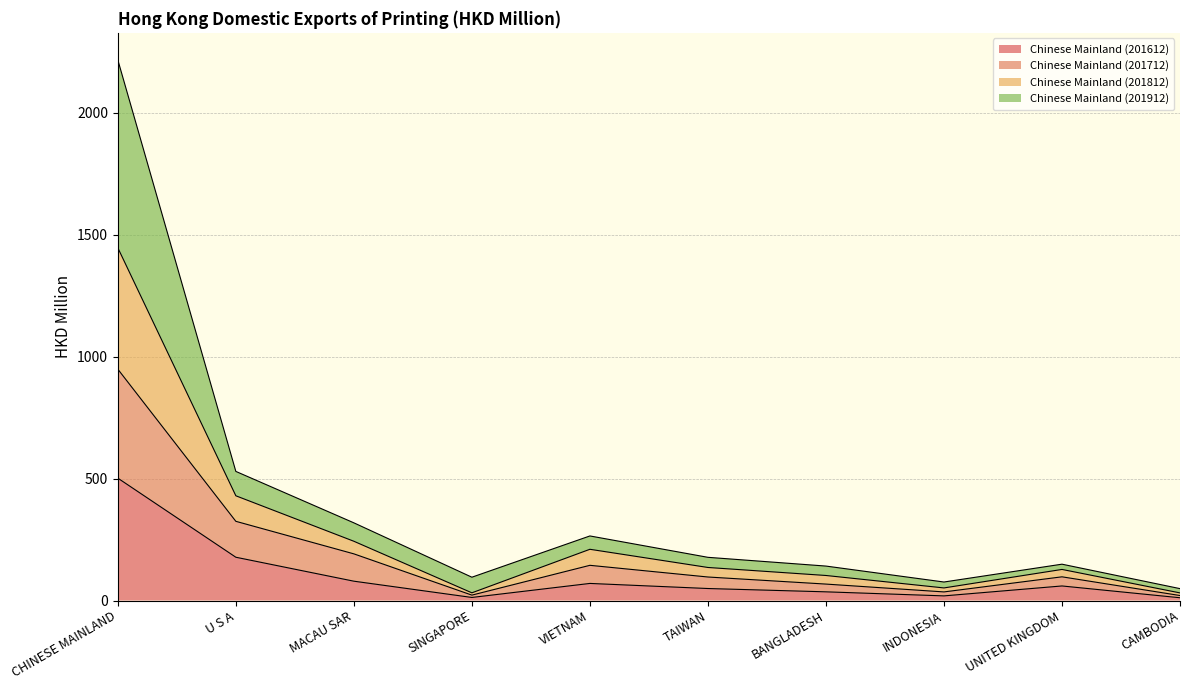

What position from the left is TAIWAN?

6